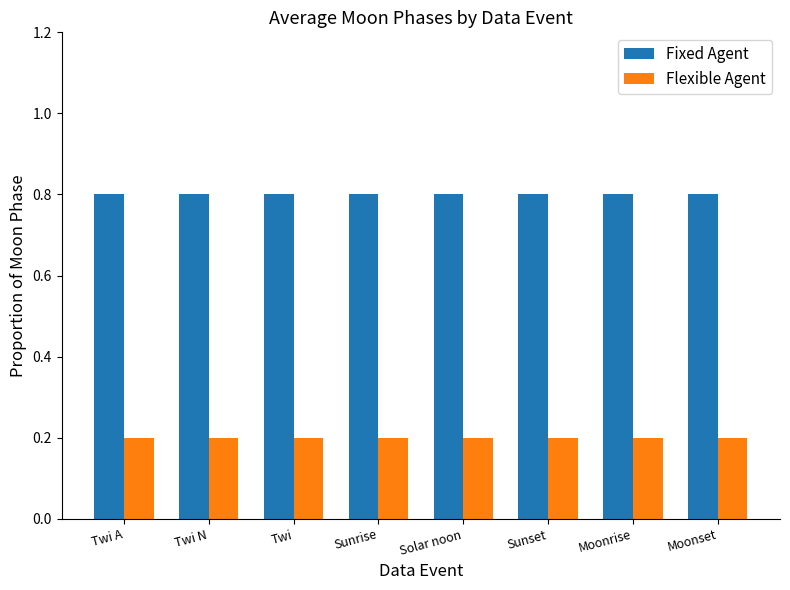

What is the spread (max minus min) of values at Moonset?

0.6